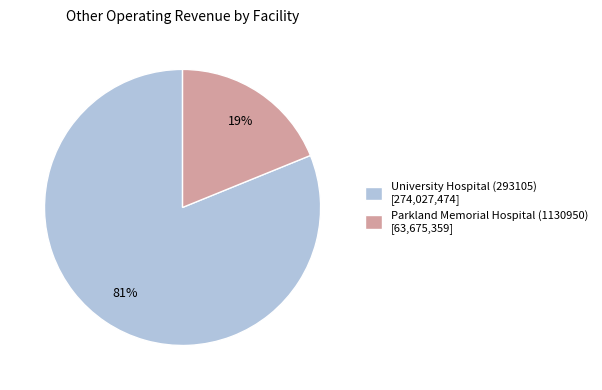

To the nearest percent, what portion does Parkland Memorial Hospital (1130950) represent?

19%